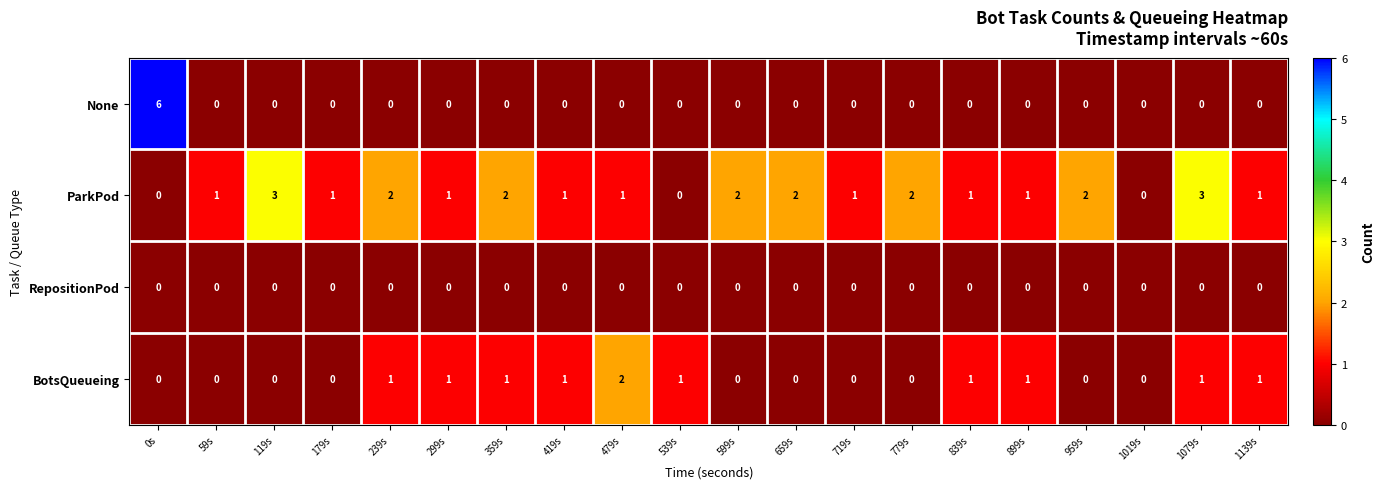

At which category does the chart reach its peak across all series?

0s